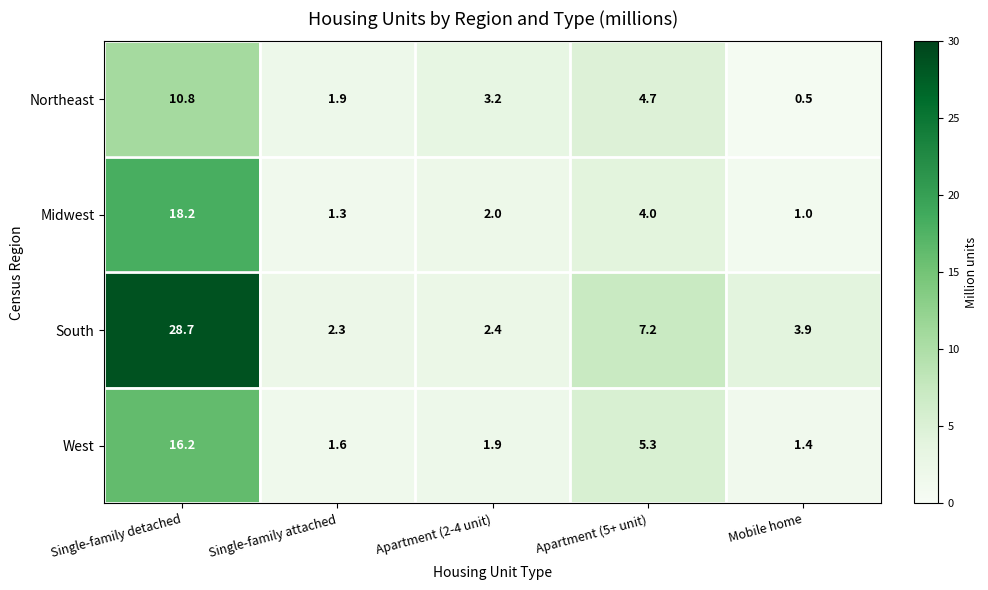

What is the difference between the South values at Single-family attached and Single-family detached?

26.4